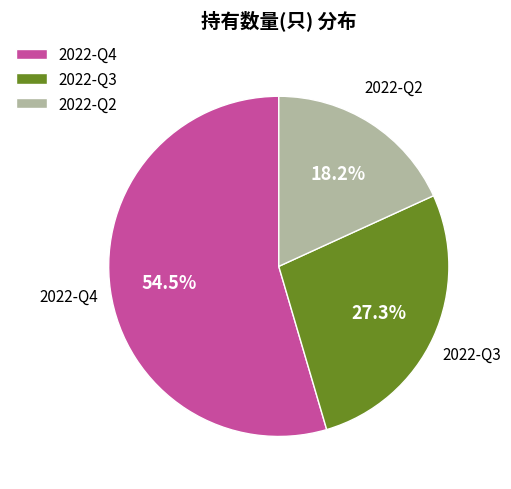

To the nearest percent, what is the average slice percentage?

33%